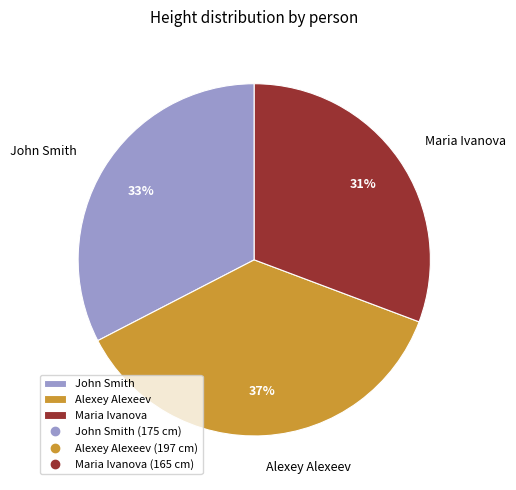

Which category has the smallest portion of the pie?

Maria Ivanova